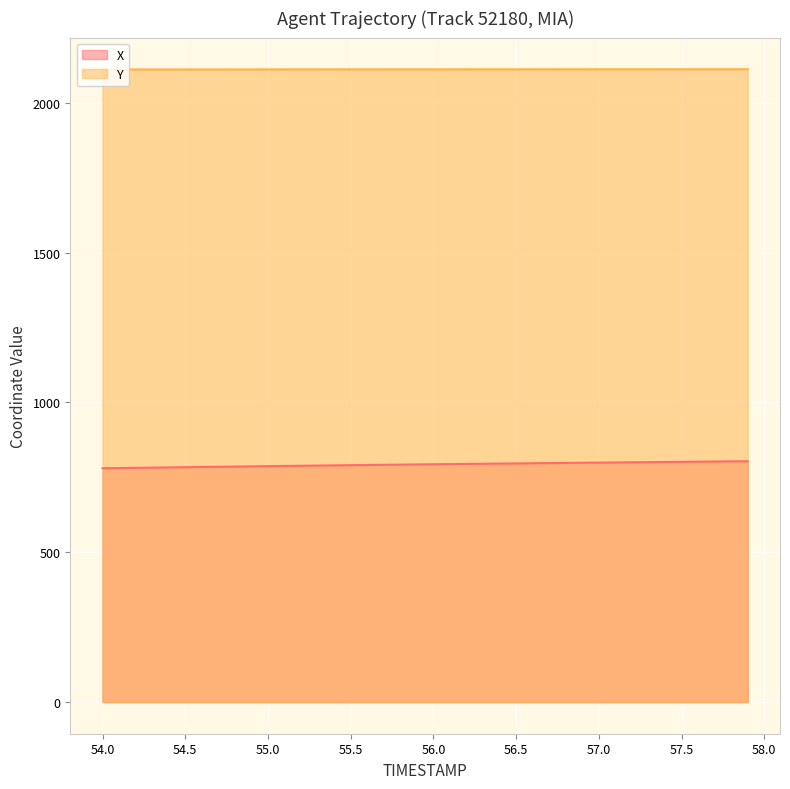

How many series are shown in this chart?

2